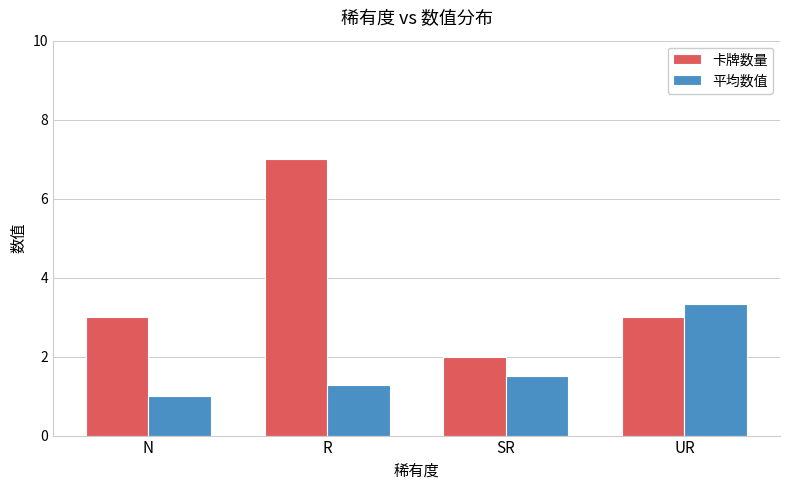

What value does the 卡牌数量 series have at N?

3.0